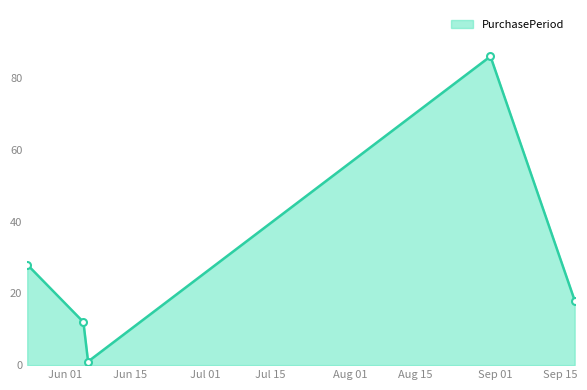

What is the average value?

29